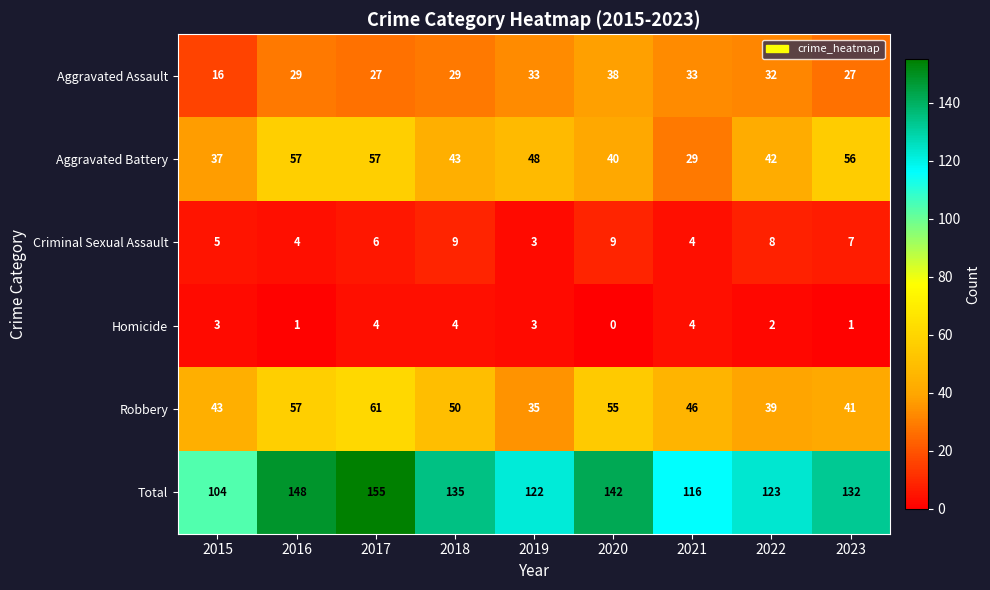

The value of Aggravated Battery at 2017 is 92. True or false?

False